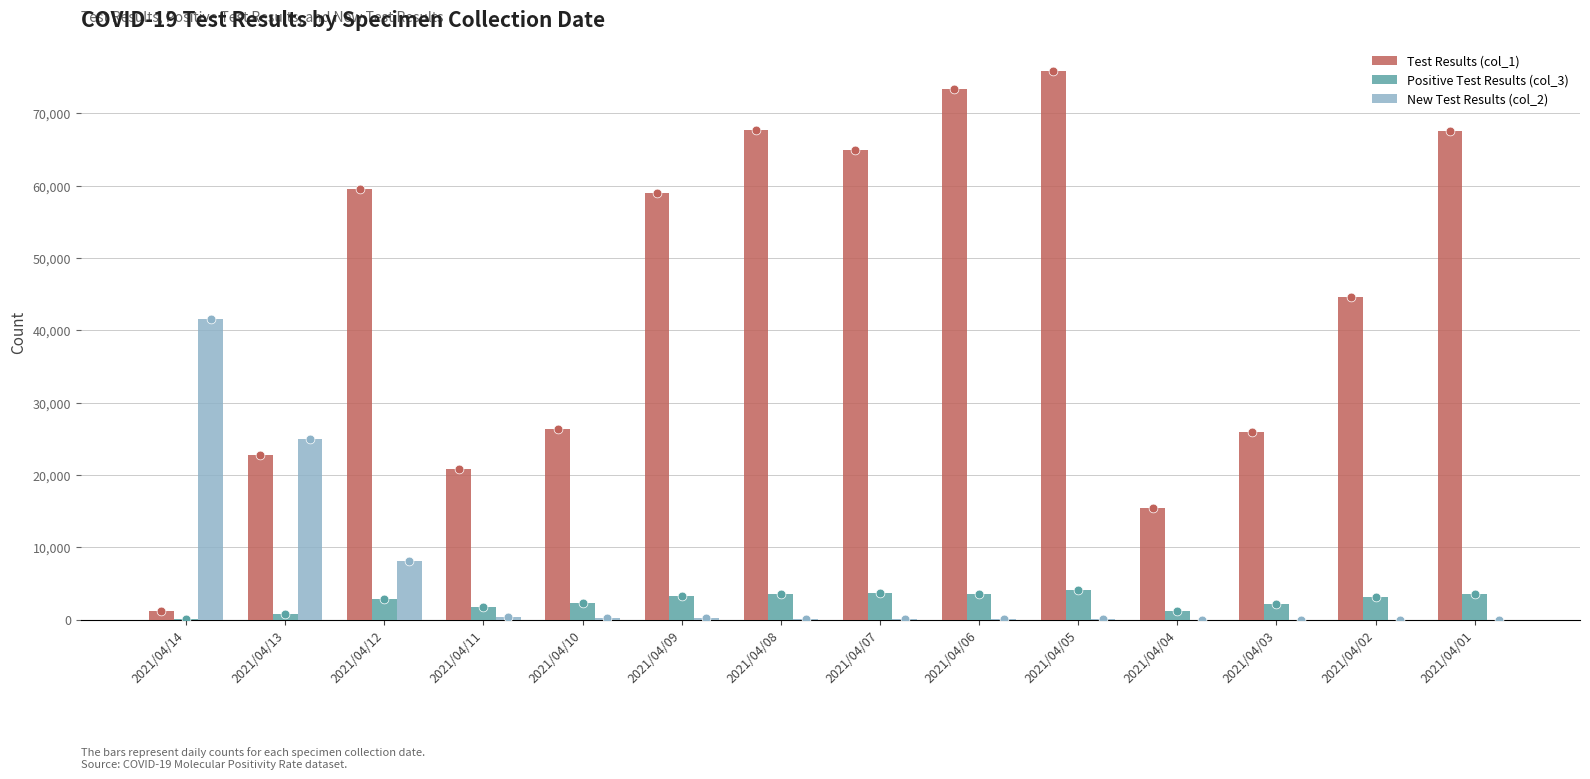

Which series reaches the maximum Y coordinate?

Test Results (col_1)